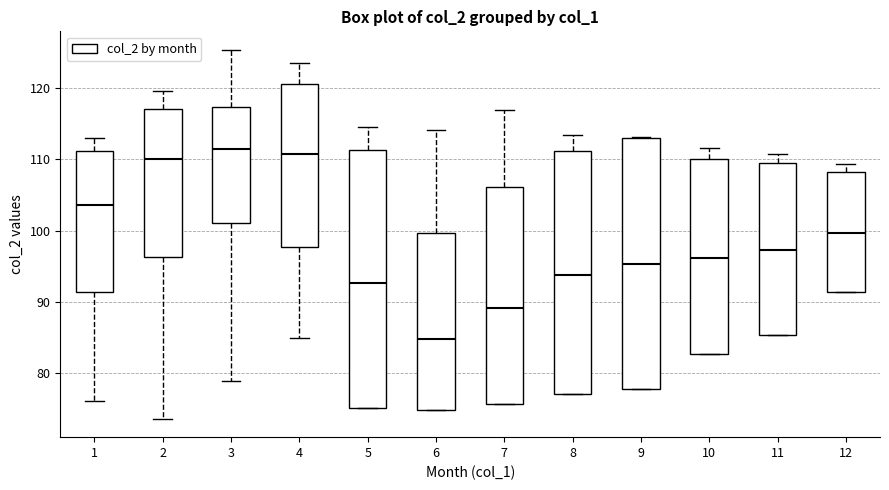

Reading left to right, transcribe this box plot: for each box, give where its median line is, the range the box spans, and where its two whiskers end, as read against the y-axis. The values are not printed on the chart, so give them approximately, as read against the axis.

1: median 104, box 91 to 111, whiskers 76 to 113
2: median 110, box 96 to 117, whiskers 74 to 120
3: median 111, box 101 to 117, whiskers 79 to 125
4: median 111, box 98 to 121, whiskers 85 to 123
5: median 93, box 75 to 111, whiskers 75 to 115
6: median 85, box 75 to 100, whiskers 75 to 114
7: median 89, box 76 to 106, whiskers 76 to 117
8: median 94, box 77 to 111, whiskers 77 to 113
9: median 95, box 78 to 113, whiskers 78 to 113
10: median 96, box 83 to 110, whiskers 83 to 112
11: median 97, box 85 to 109, whiskers 85 to 111
12: median 100, box 91 to 108, whiskers 91 to 109